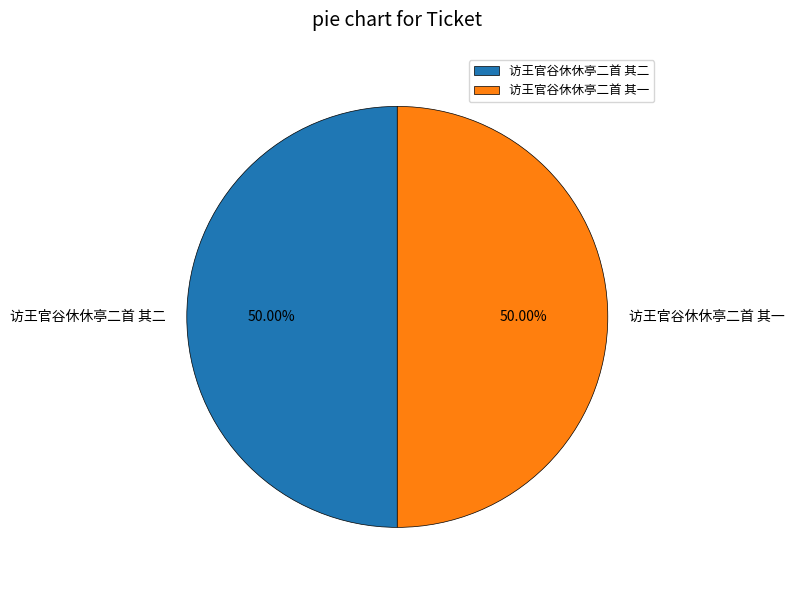

The 访王官谷休休亭二首 其二 slice represents 44% of the pie. True or false?

False